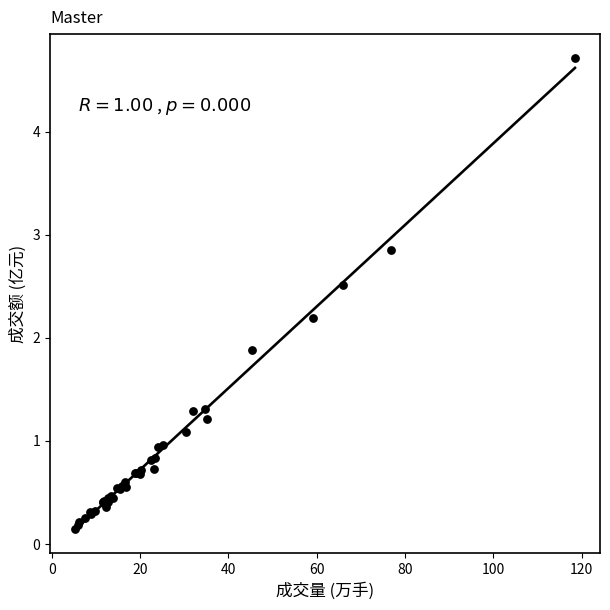

What Y value in the scatter plot is closest to 2?

1.9